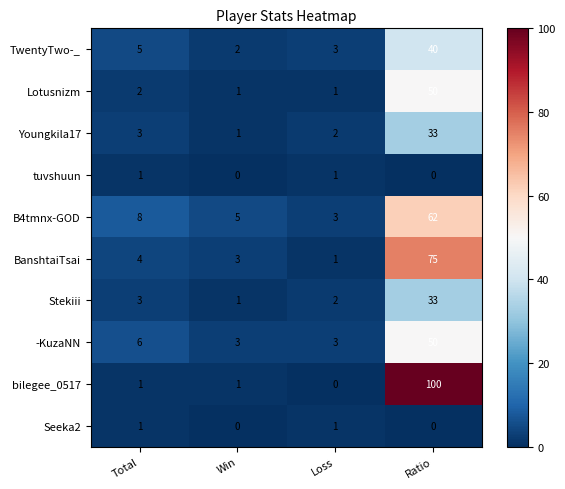

At how many categories does at least one series exceed 78?

1